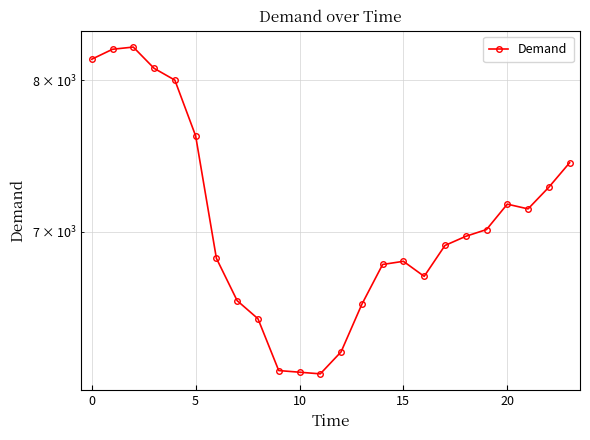

What is the value of the 5th point from the left?

8002